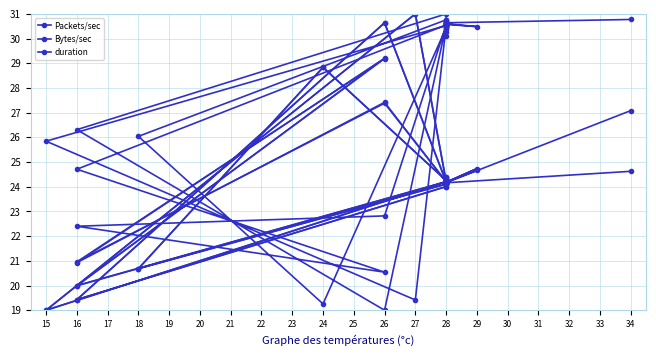

What is the difference between the maximum and minimum values in the duration series?

12.0